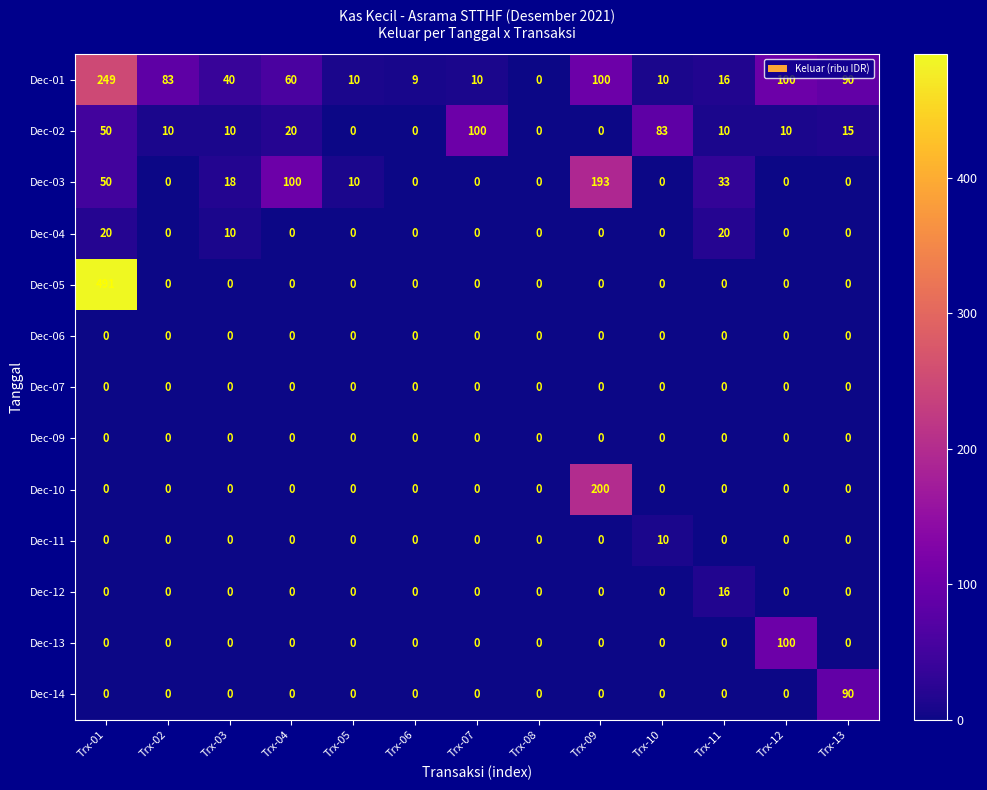

True or false: Dec-14 has a value of 90.0 at Trx-13.

True